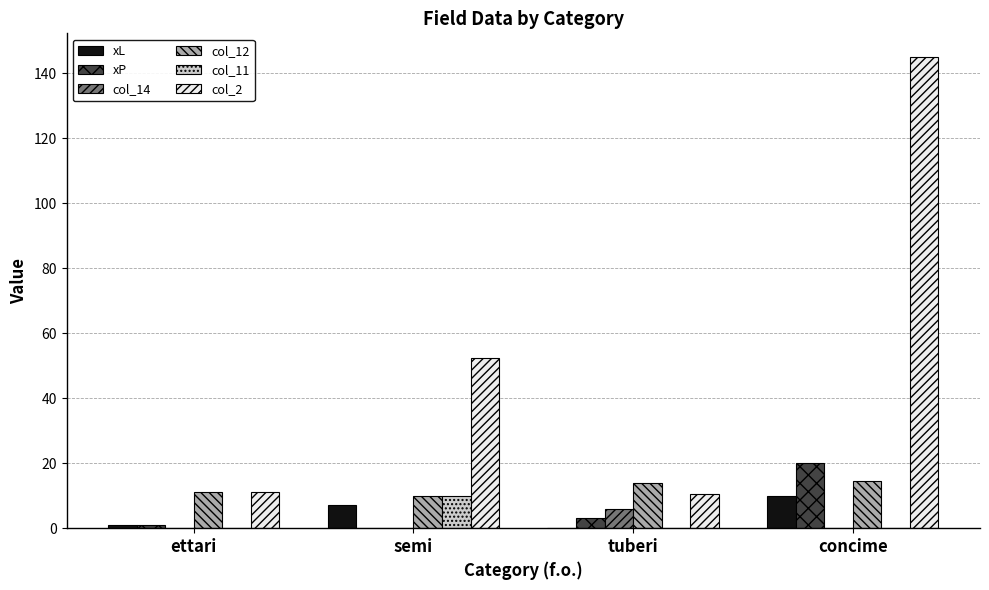

What are all the series names shown in the legend?

xL, xP, col_14, col_12, col_11, col_2